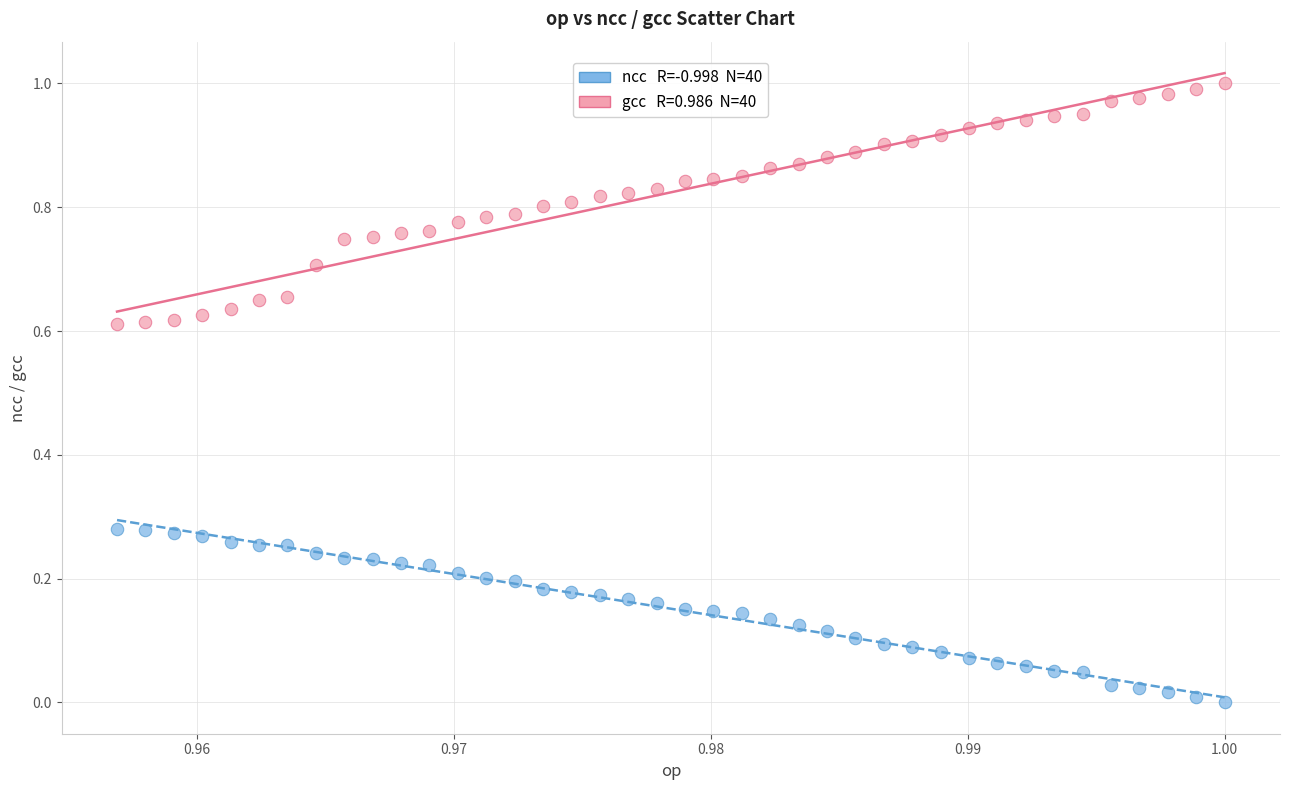

Count the number of points in this scatter plot.

80